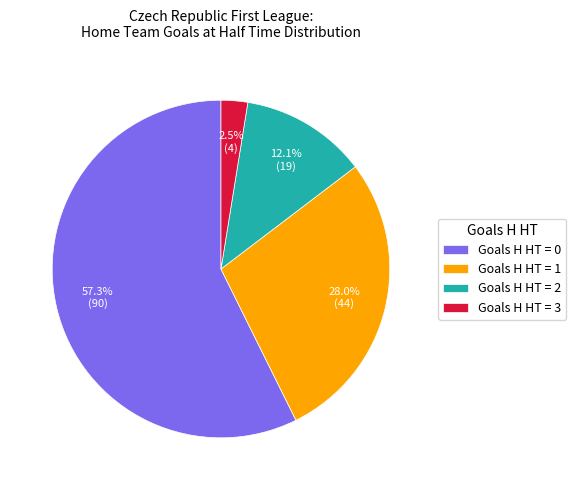

Rank the categories by value from lowest to highest.

Goals H HT = 3, Goals H HT = 2, Goals H HT = 1, Goals H HT = 0